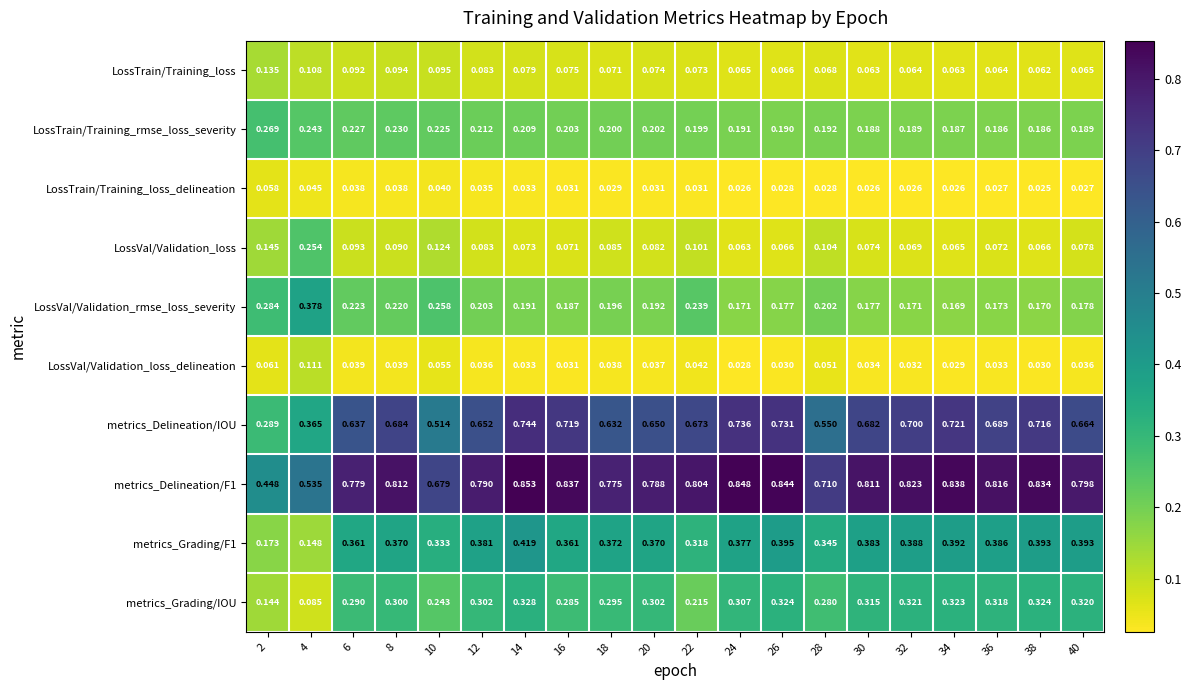

List the series in order of their peak value, lowest first.

LossTrain/Training_loss_delineation, LossVal/Validation_loss_delineation, LossTrain/Training_loss, LossVal/Validation_loss, LossTrain/Training_rmse_loss_severity, metrics_Grading/IOU, LossVal/Validation_rmse_loss_severity, metrics_Grading/F1, metrics_Delineation/IOU, metrics_Delineation/F1